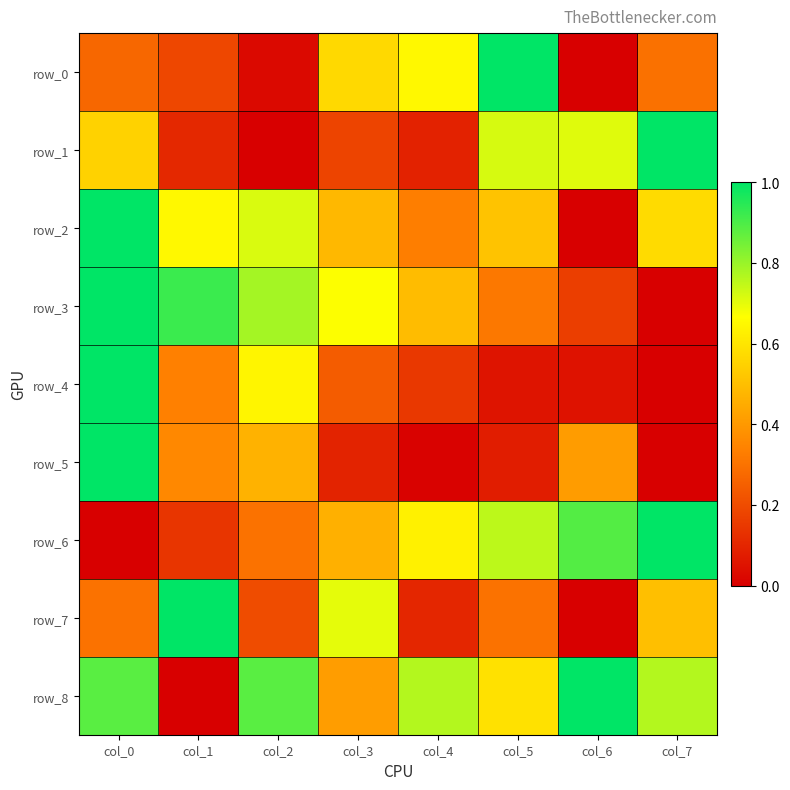

At which label is row_2 closest to 0?

col_6